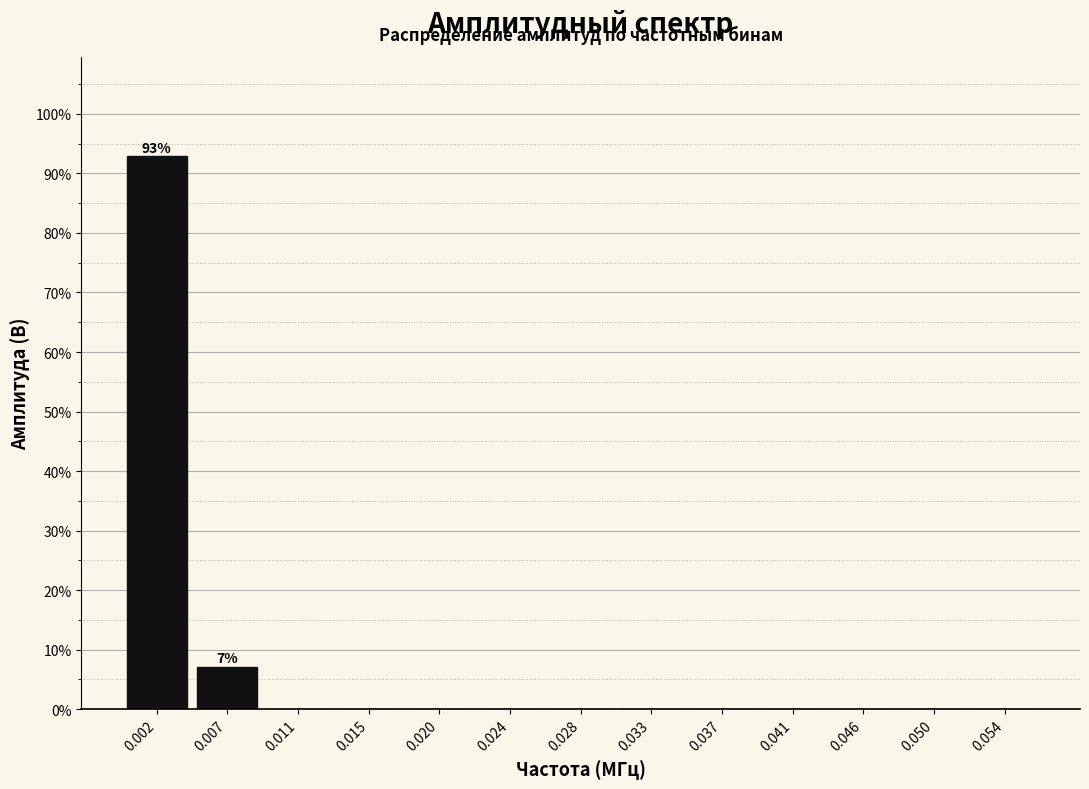

The value at 0.015 is 0.0. True or false?

True